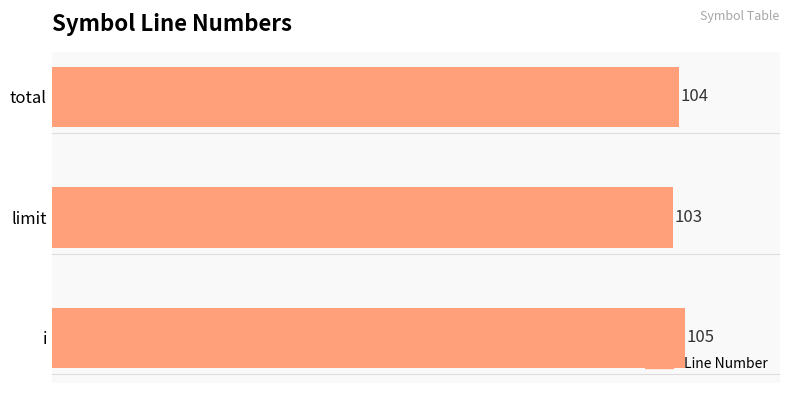

At which label is the value closest to 104?

total